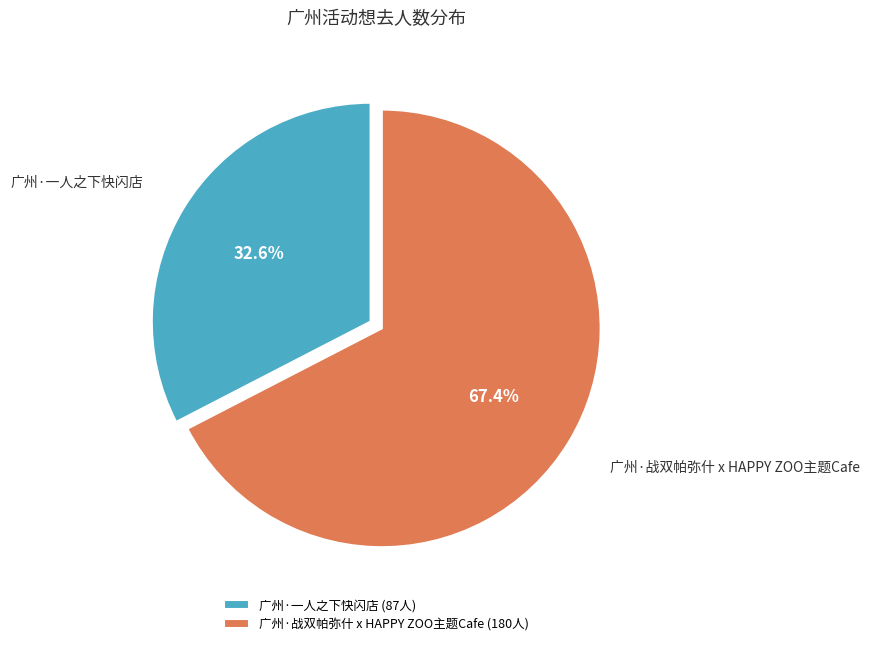

To the nearest percent, what percentage of the pie is 广州·战双帕弥什 x HAPPY ZOO主题Cafe?

67%